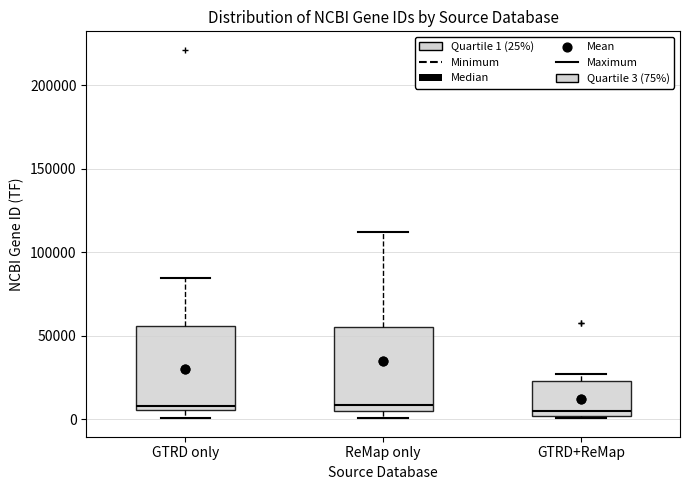

Reading left to right, transcribe this box plot: for each box, give where its median line is, the range the box spans, and where its two whiskers end, as read against the y-axis. The values are not printed on the chart, so give them approximately, as read against the axis.

GTRD only: median 10000, box 5000 to 55000, whiskers 0 to 85000
ReMap only: median 10000, box 5000 to 55000, whiskers 0 to 110000
GTRD+ReMap: median 5000, box 0 to 25000, whiskers 0 to 25000 (just above the box's upper edge)